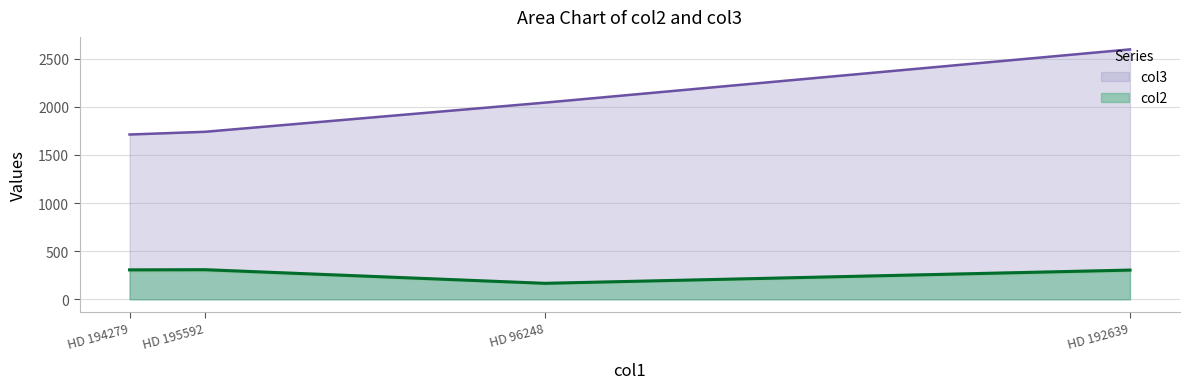

Between HD 195592 and HD 96248, which series saw the biggest shift?

col3